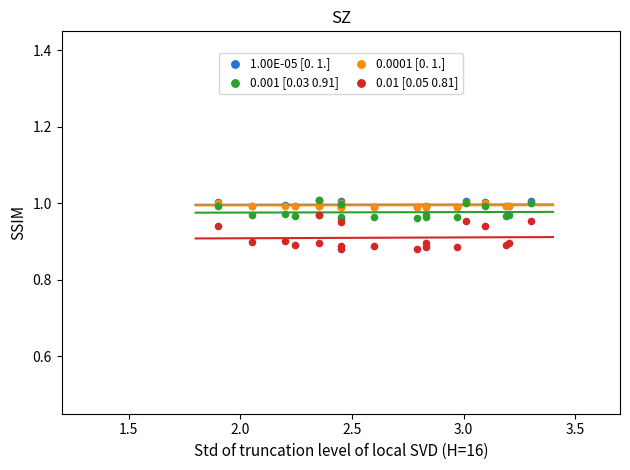

What are all the series names shown in the legend?

1.00E-05 [0. 1.], 0.001 [0.03 0.91], 0.0001 [0. 1.], 0.01 [0.05 0.81]